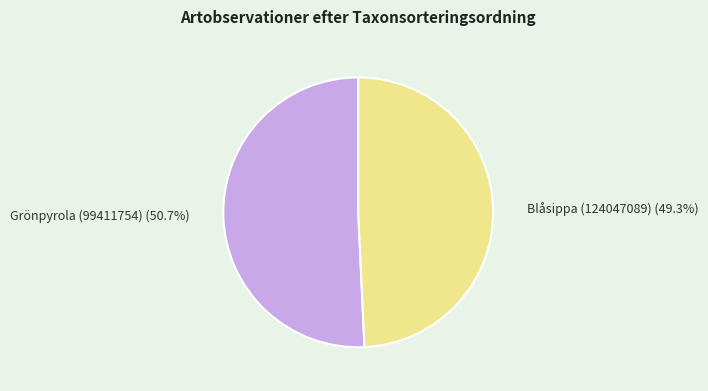

What percentage is NOT represented by Blåsippa (124047089)?

50.7%